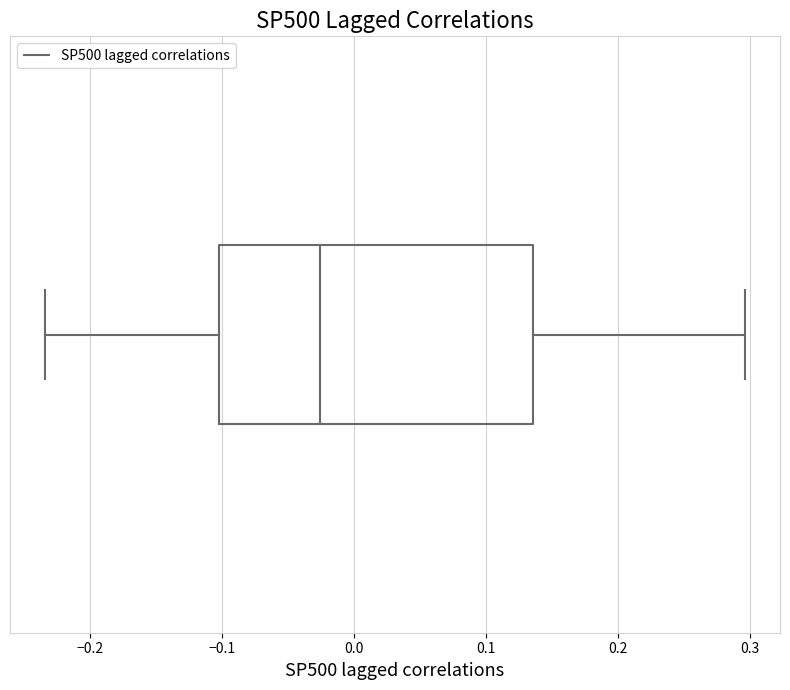

Read this box plot against the x-axis: the position of the median line, the range covered by the box, and the ends of both whiskers. The values are not printed on the chart, so give them approximately, as read against the axis.

median -0.03, box -0.10 to 0.14, whiskers -0.23 to 0.30